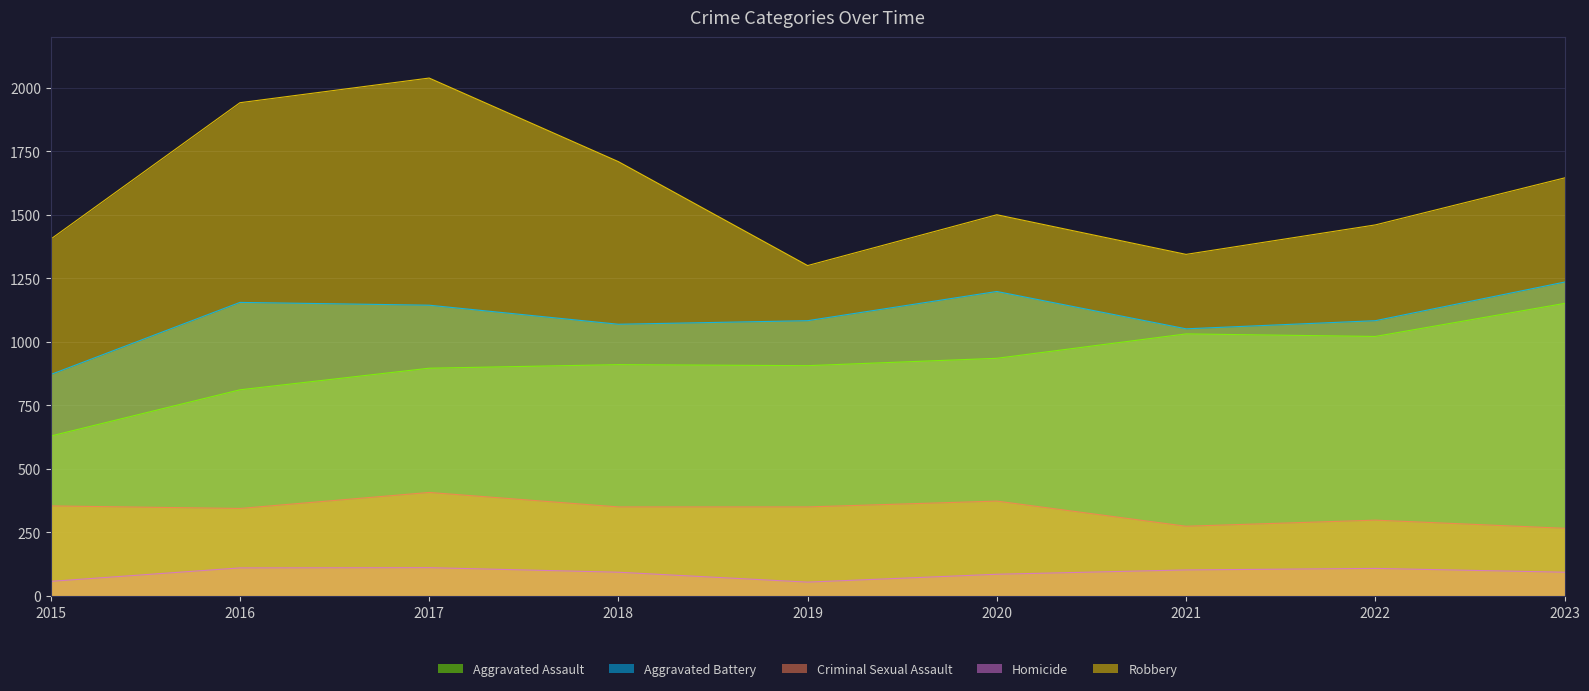

Which series has the largest range (max minus min)?

Robbery